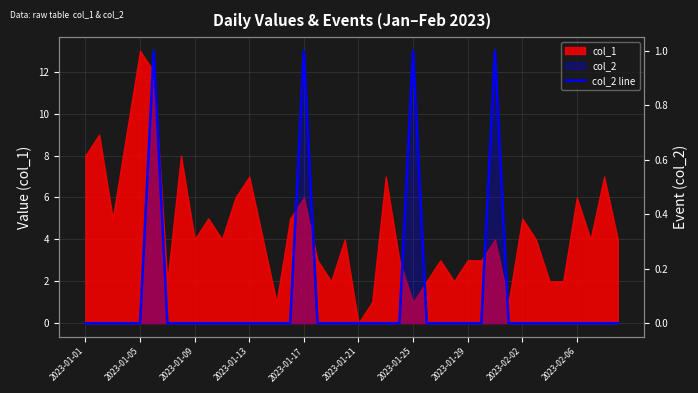

How many categories are shown in the chart?

40